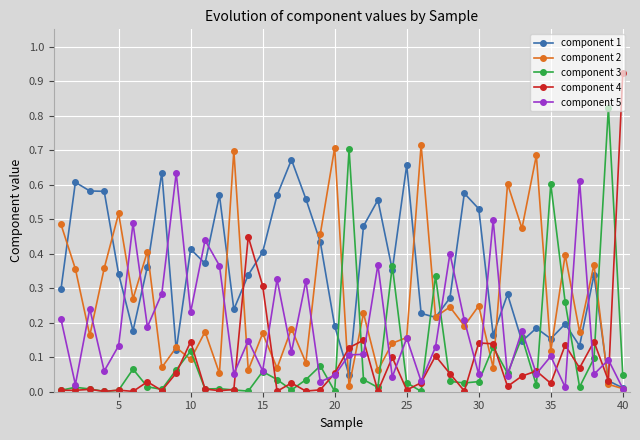

Which series has the largest total across all categories?

component 1